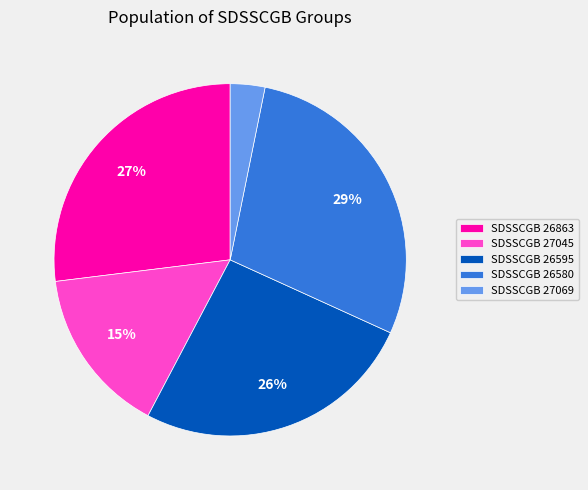

Rank the categories by value from lowest to highest.

SDSSCGB 27069, SDSSCGB 27045, SDSSCGB 26595, SDSSCGB 26863, SDSSCGB 26580